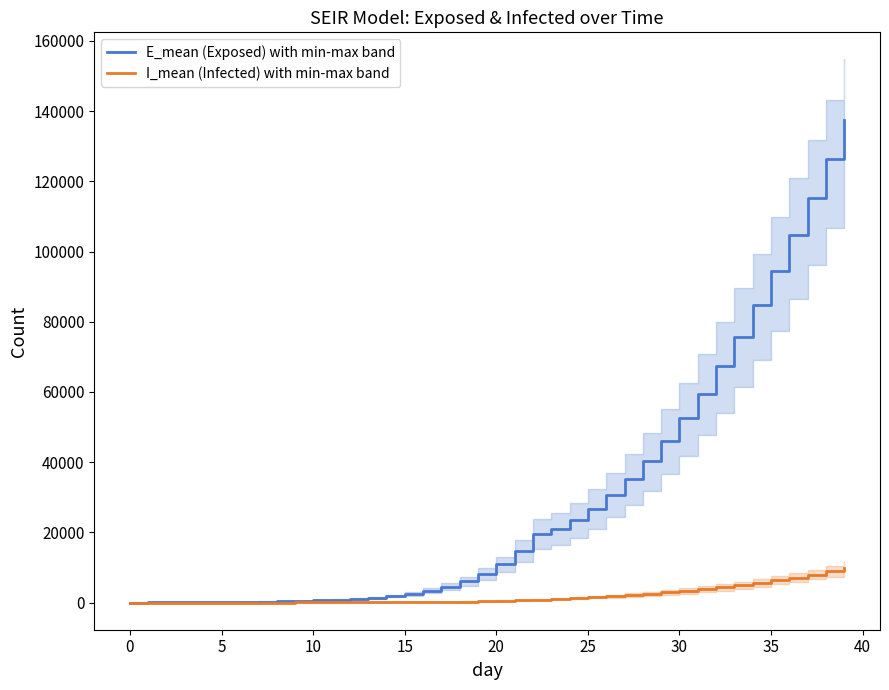

What is the maximum value for E_mean (Exposed) with min-max band?

137514.7